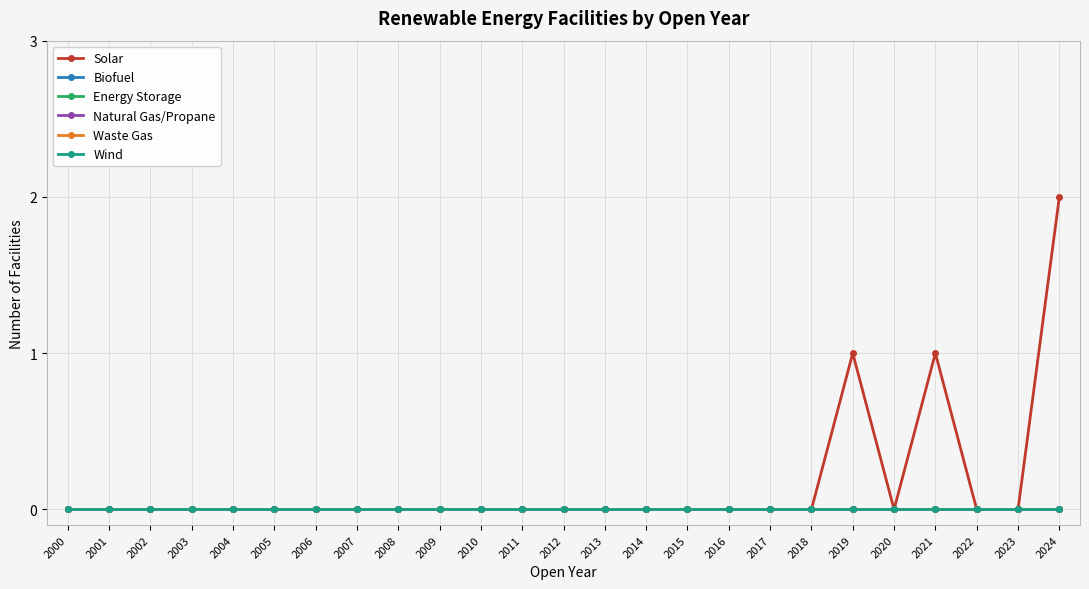

Reading right to left, what are all the values shown in this chart?

Solar: 2	0	0	1	0	1	0	0	0	0	0	0	0	0	0	0	0	0	0	0	0	0	0	0	0
Biofuel: 0	0	0	0	0	0	0	0	0	0	0	0	0	0	0	0	0	0	0	0	0	0	0	0	0
Energy Storage: 0	0	0	0	0	0	0	0	0	0	0	0	0	0	0	0	0	0	0	0	0	0	0	0	0
Natural Gas/Propane: 0	0	0	0	0	0	0	0	0	0	0	0	0	0	0	0	0	0	0	0	0	0	0	0	0
Waste Gas: 0	0	0	0	0	0	0	0	0	0	0	0	0	0	0	0	0	0	0	0	0	0	0	0	0
Wind: 0	0	0	0	0	0	0	0	0	0	0	0	0	0	0	0	0	0	0	0	0	0	0	0	0